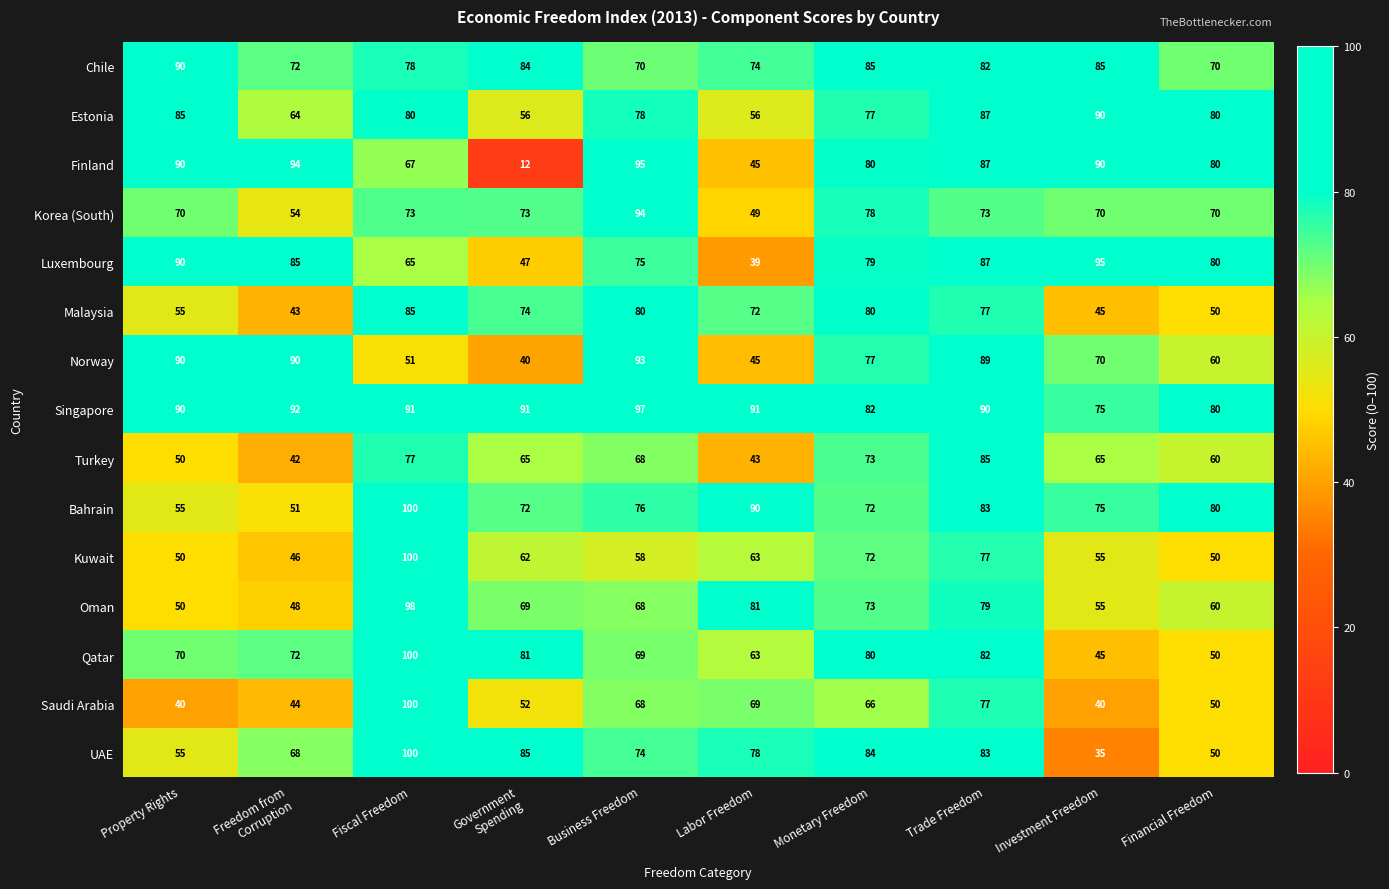

The value of Turkey at Labor Freedom is 43. True or false?

True